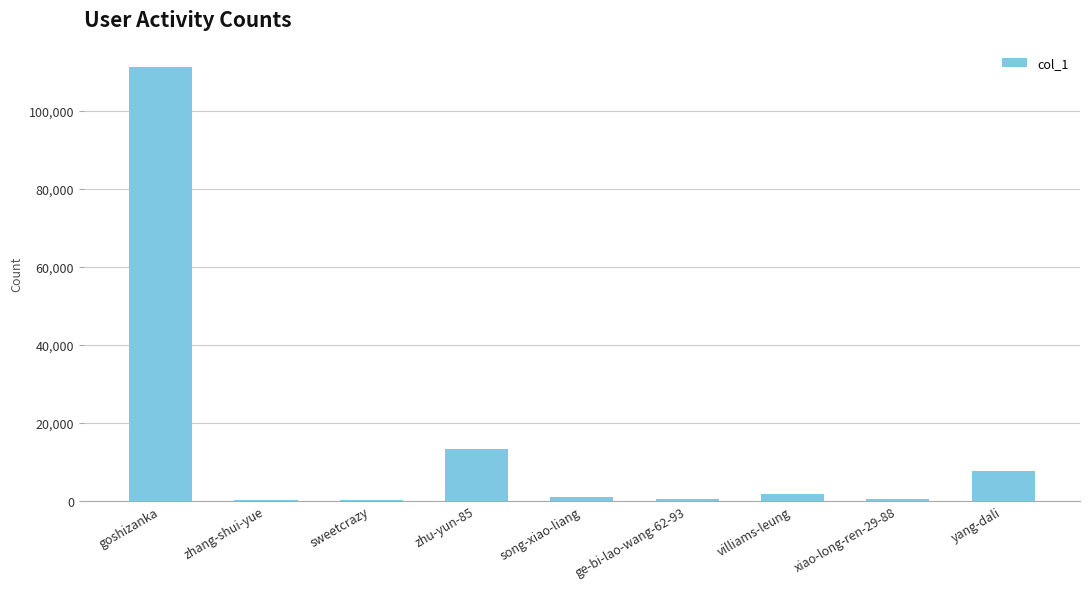

Which category has the highest value across all series?

goshizanka